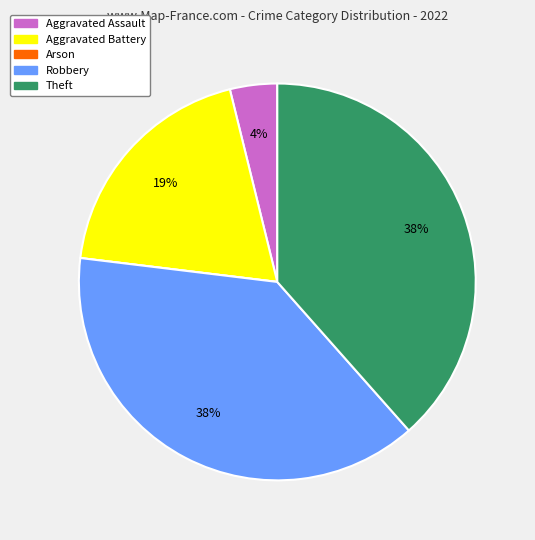

To the nearest percent, what portion does Aggravated Assault represent?

4%